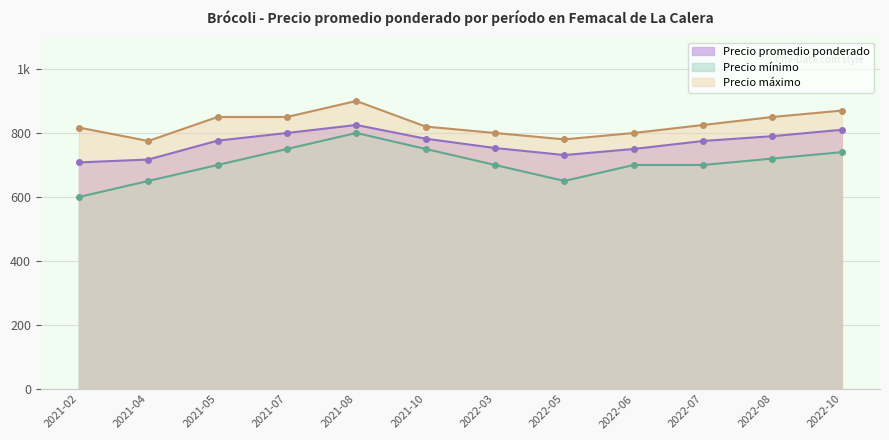

Which series changed the most between 2021-05 and 2022-07?

Precio máximo